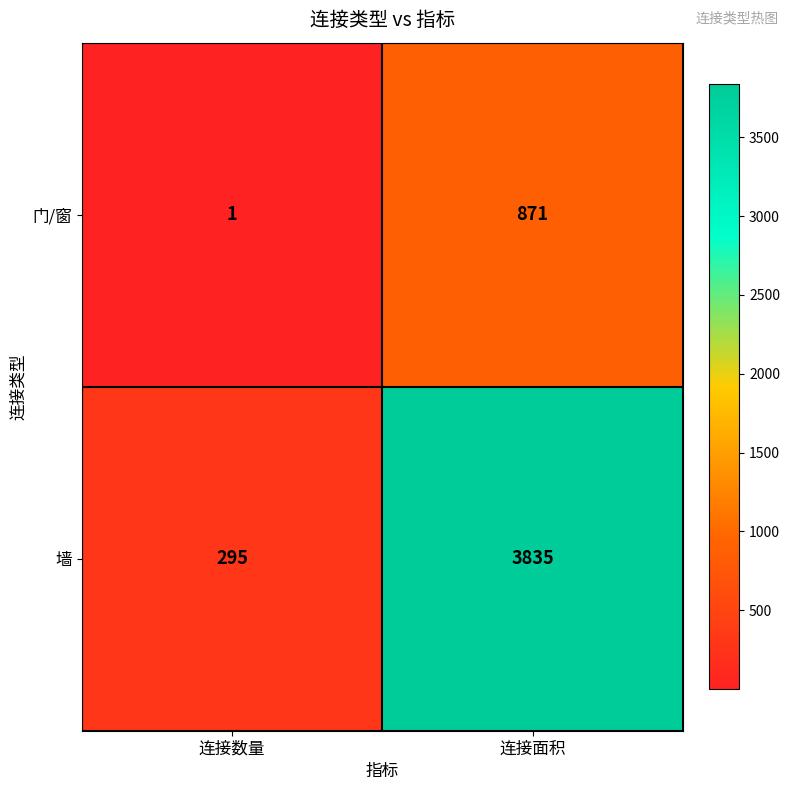

Which category has the lowest value across all series?

连接数量